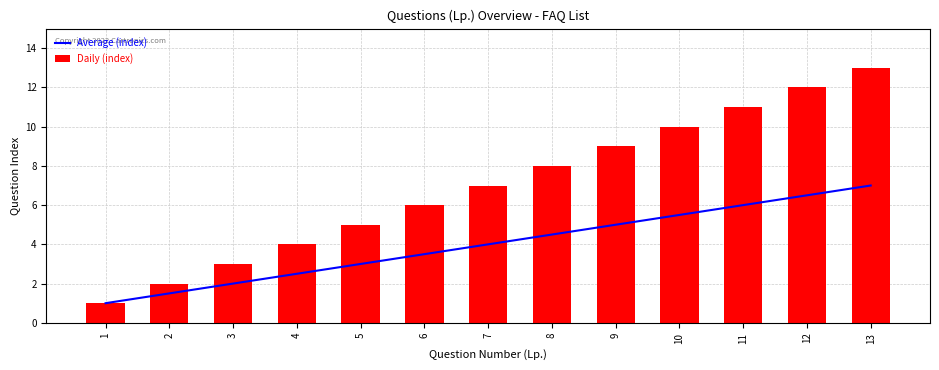

Reading left to right, extract all data points from this chart.

Average (index): 1.0	1.5	2.0	2.5	3.0	3.5	4.0	4.5	5.0	5.5	6.0	6.5	7.0
Daily (index): 1.0	2.0	3.0	4.0	5.0	6.0	7.0	8.0	9.0	10.0	11.0	12.0	13.0